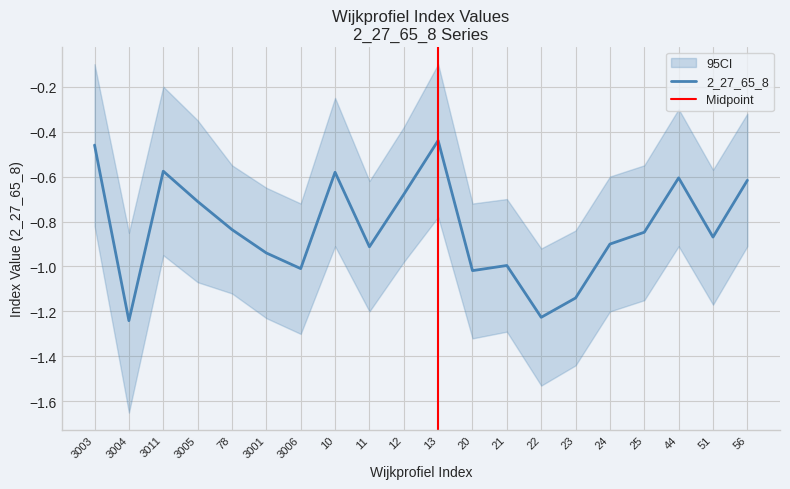

The chart shows a value of -0.8 at 25. True or false?

True